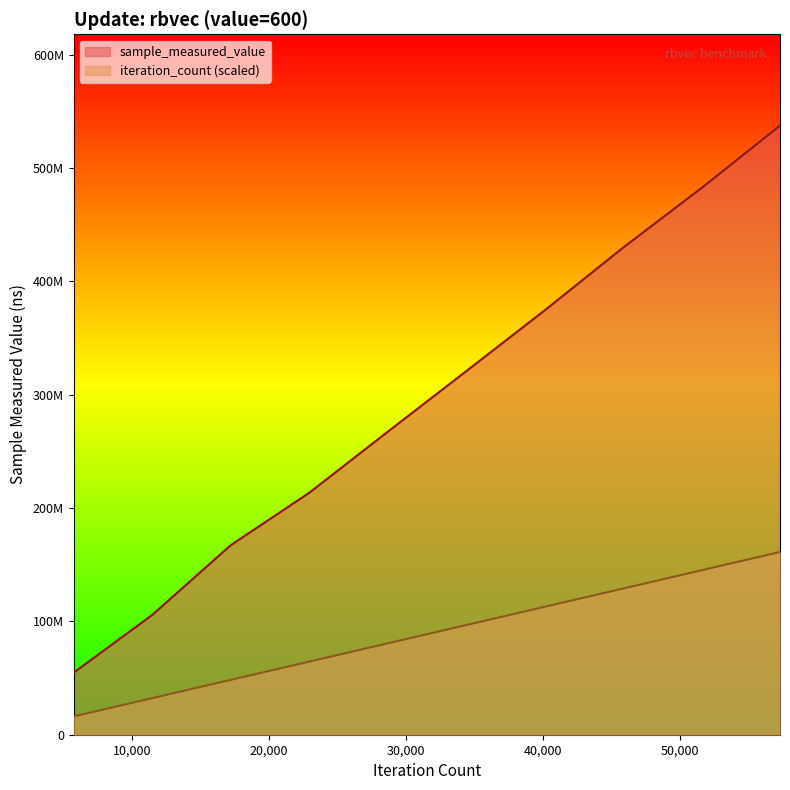

What is the value of the sample_measured_value point at the 2nd from the left?

105554078.0